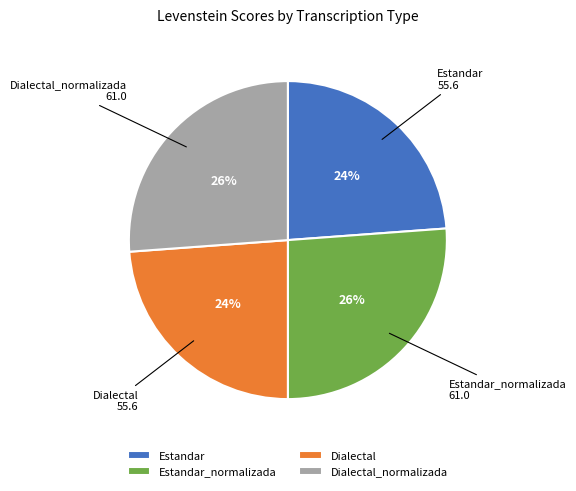

To the nearest percent, what percentage of the pie is Estandar_normalizada?

26%